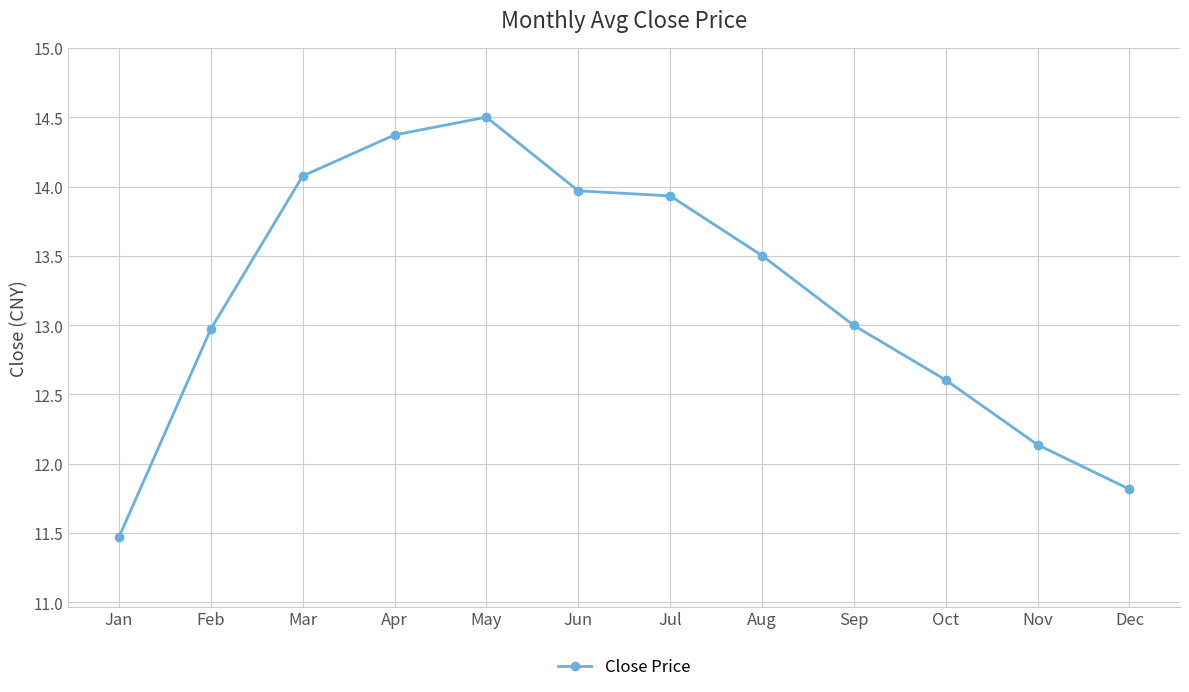

What is the value of the 12th point from the left?

11.8